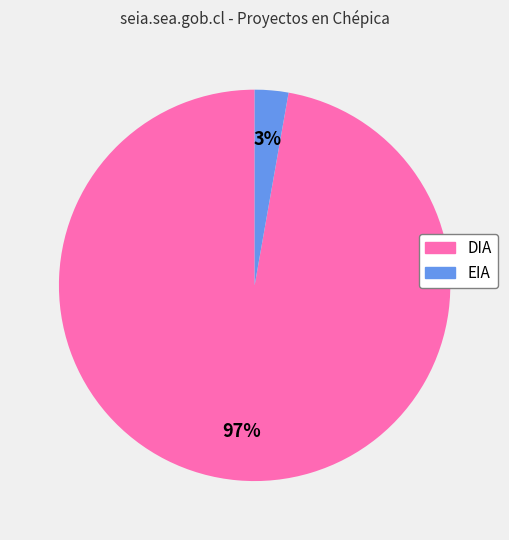

To the nearest percent, what is the difference between the DIA and EIA slice percentages?

94%